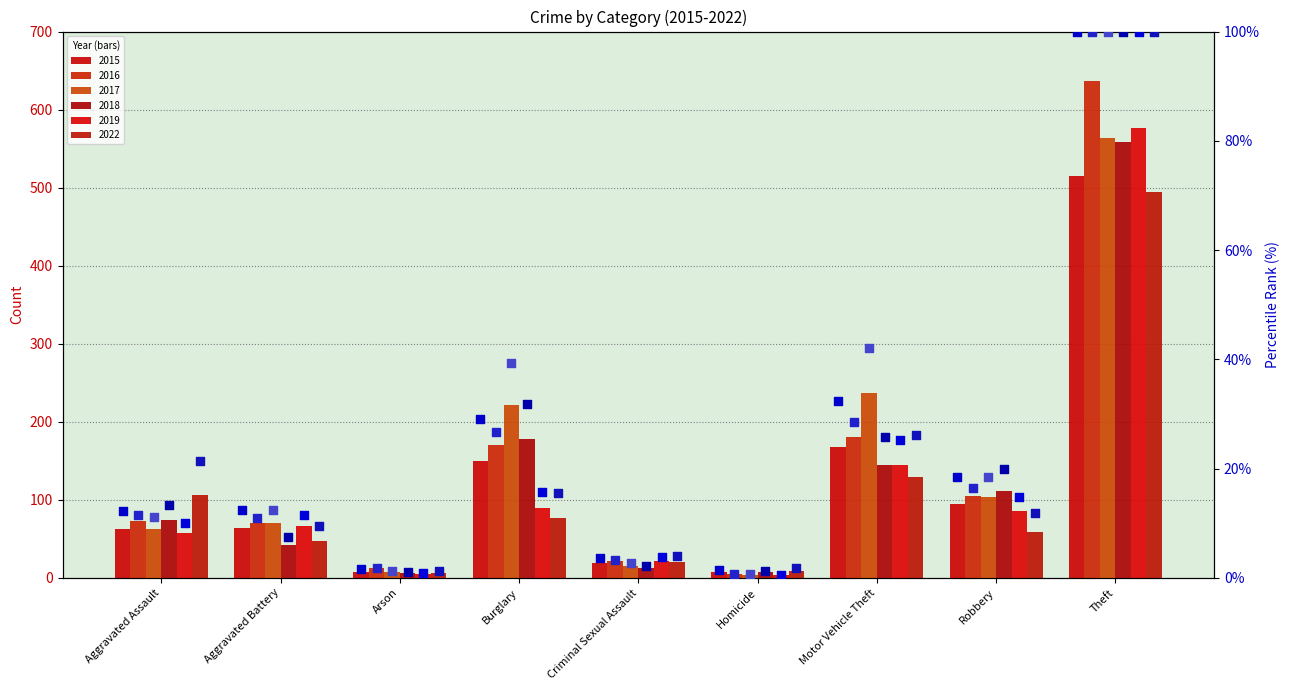

Which series has the largest total across all categories?

2017 %